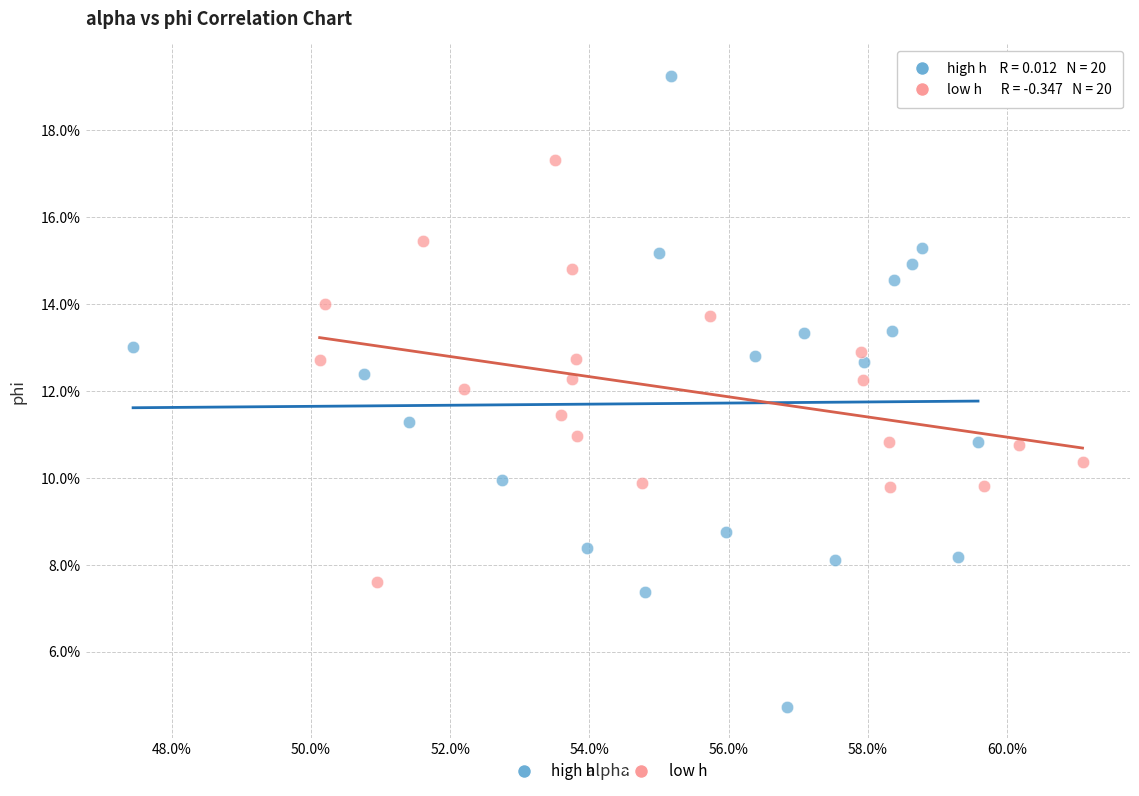

Which series has the widest spread of Y values?

high h